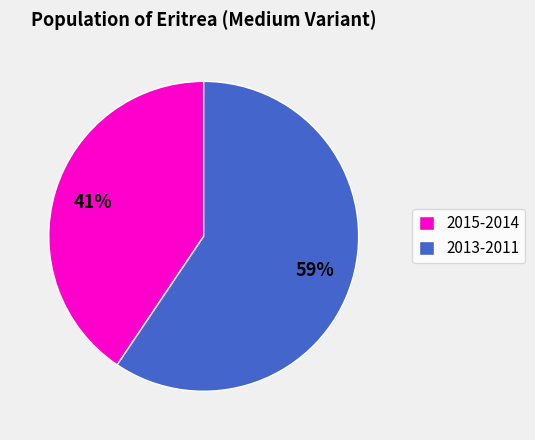

Does any single category account for the majority?

Yes